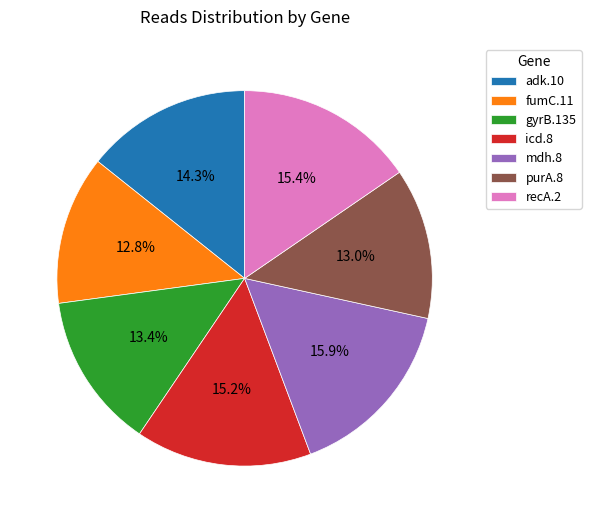

To the nearest percent, what percentage of the pie is purA.8?

13%